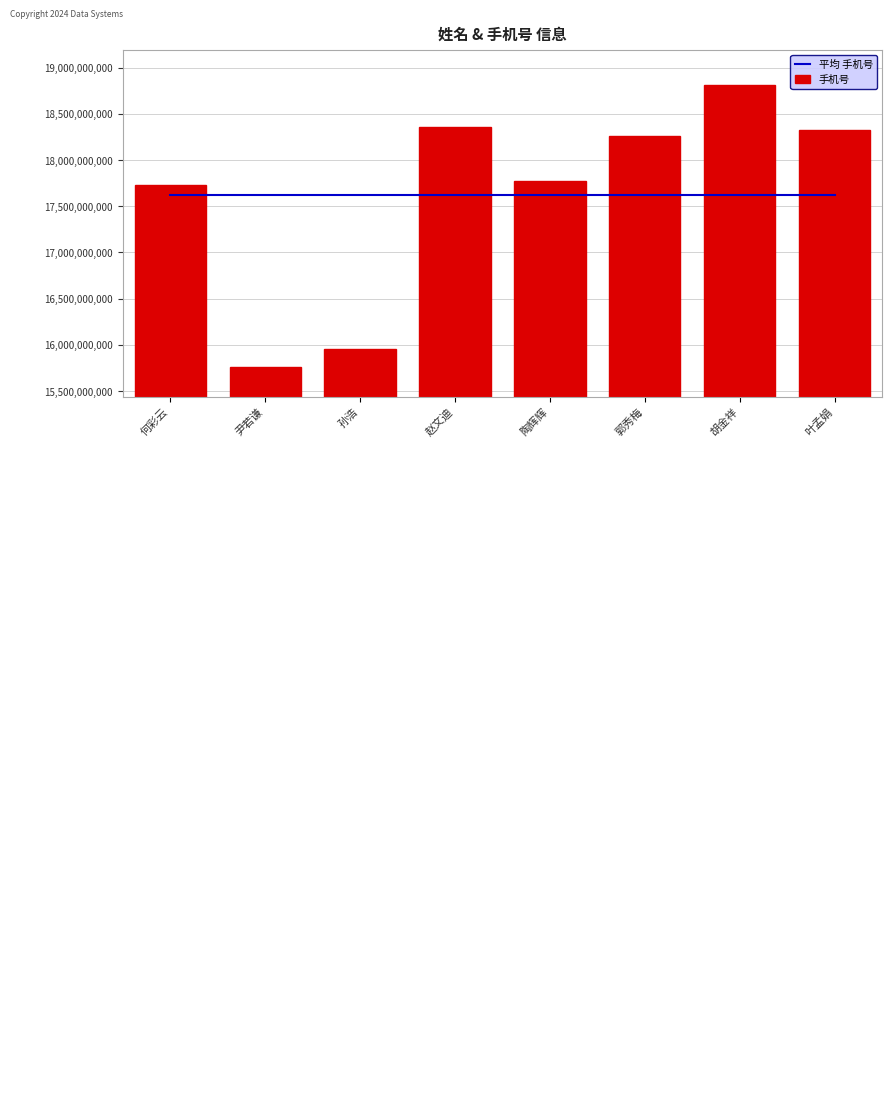

What position from the right is 陶辉辉?

4